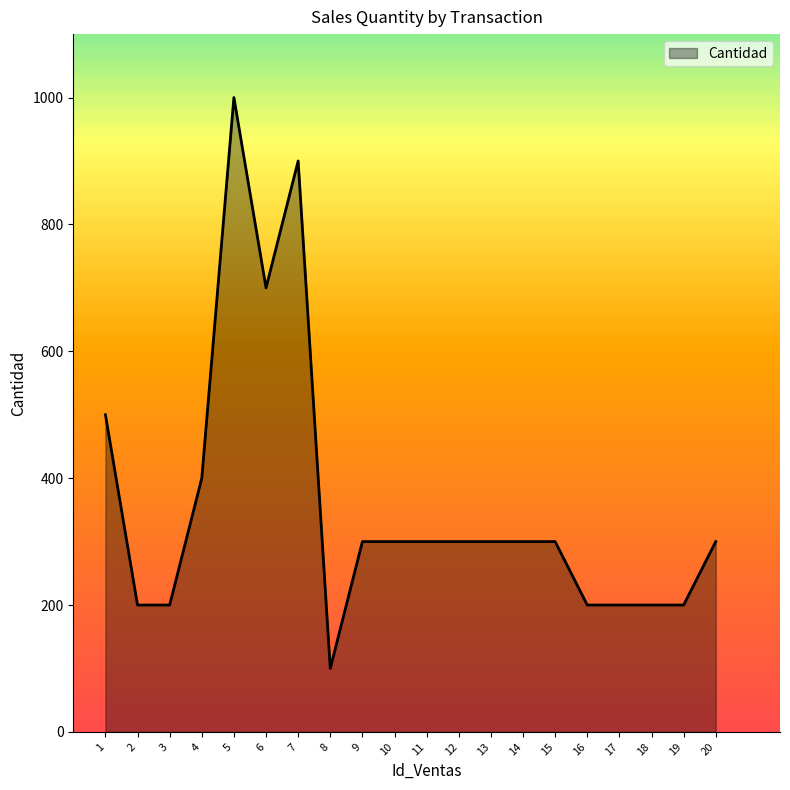

The value at 8 is 52. True or false?

False